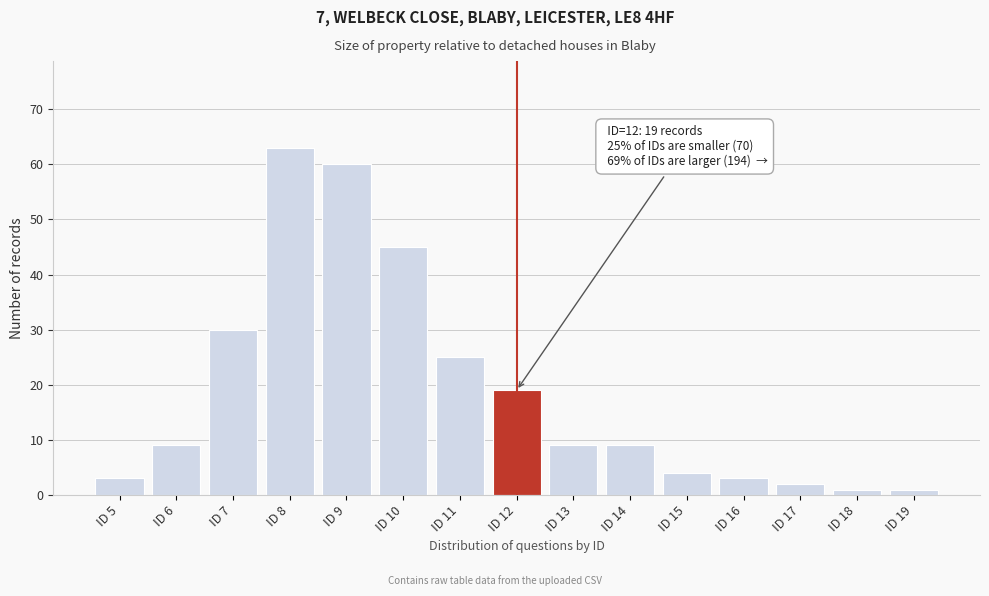

Reading left to right, list all the values displayed in this chart.

3	9	30	63	60	45	25	19	9	9	4	3	2	1	1